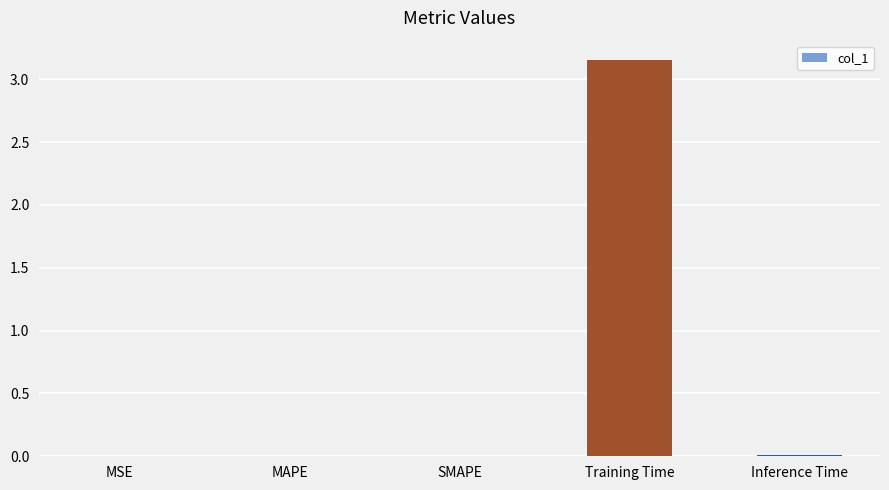

Which category has the highest value across all series?

Training Time